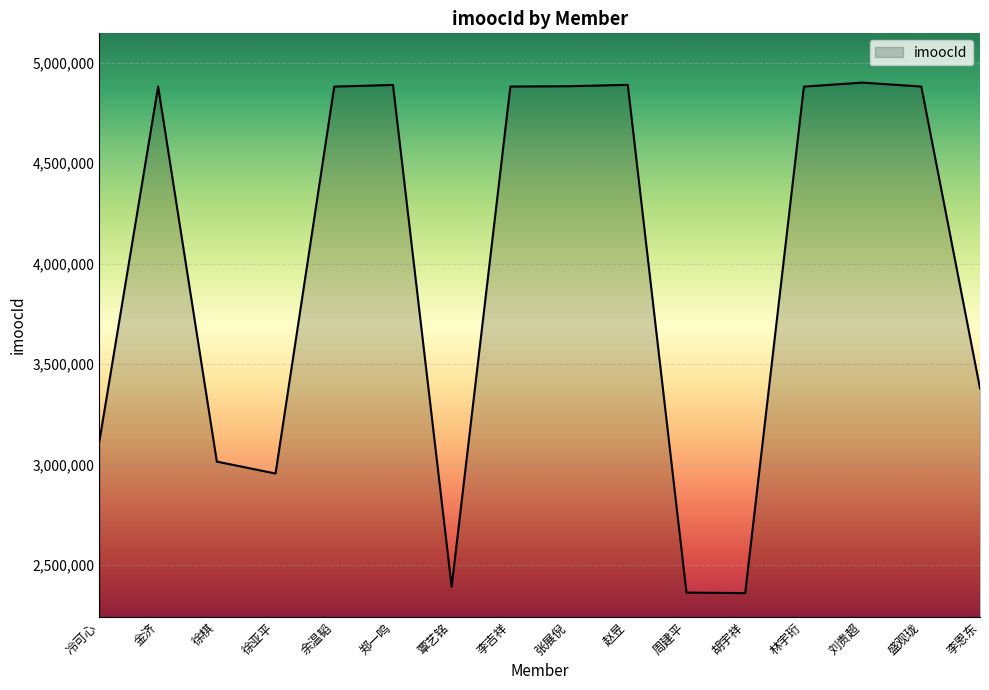

What position from the right is 赵昱?

7